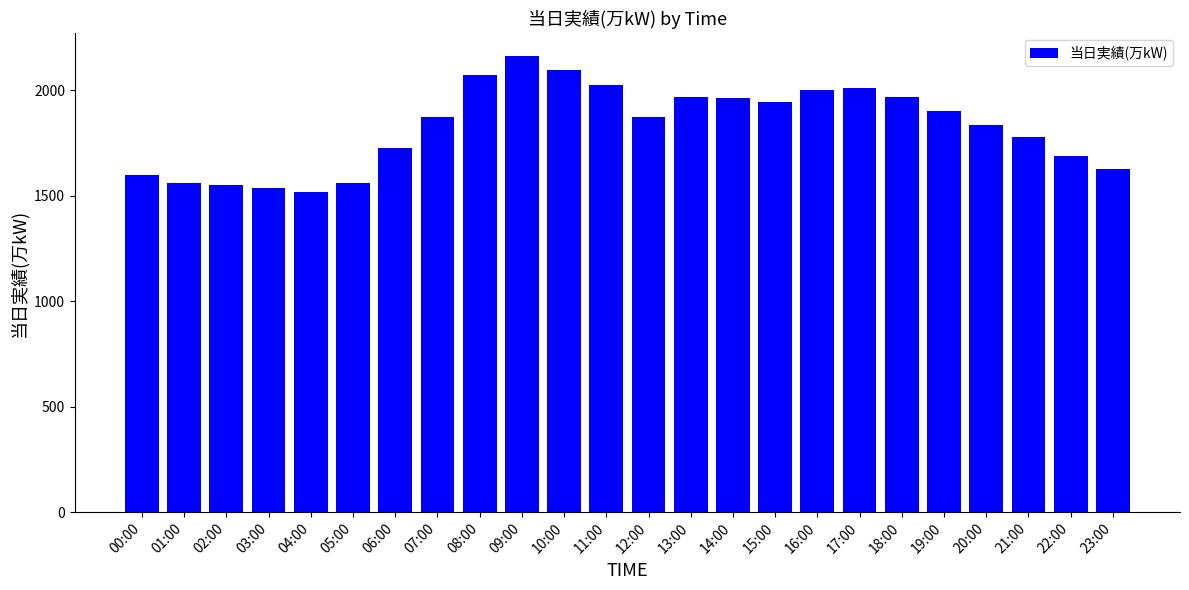

What is the ratio of the value at 09:00 to the value at 19:00?

1.1